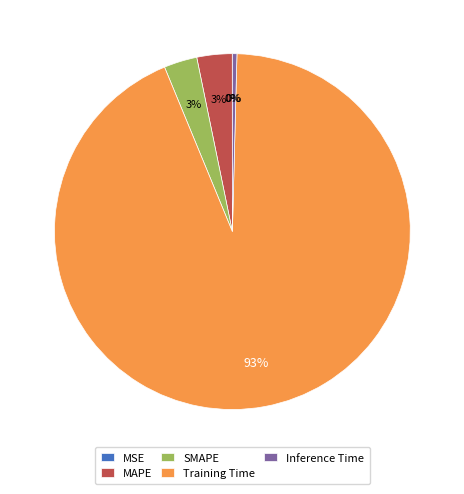

What is the majority slice?

Training Time